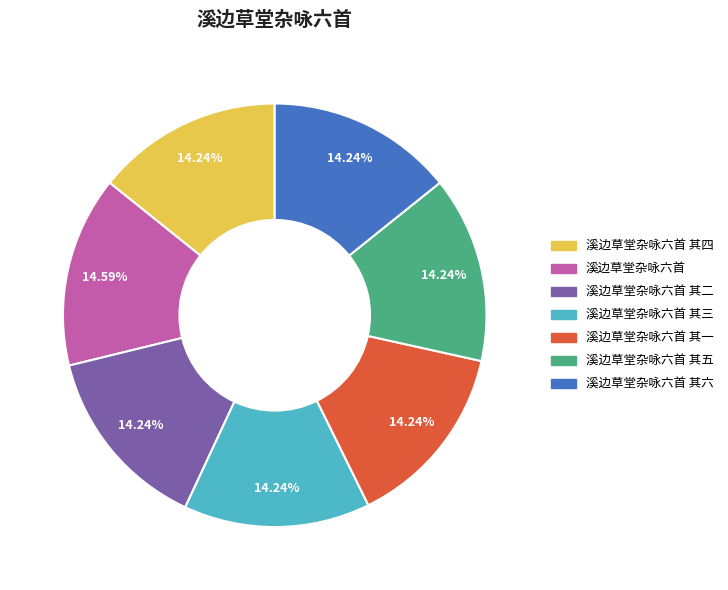

Does any single category account for the majority?

No